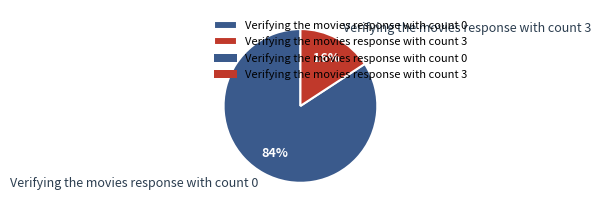

To the nearest percent, what is the combined percentage of Verifying the movies response with count 0 and Verifying the movies response with count 3?

100%